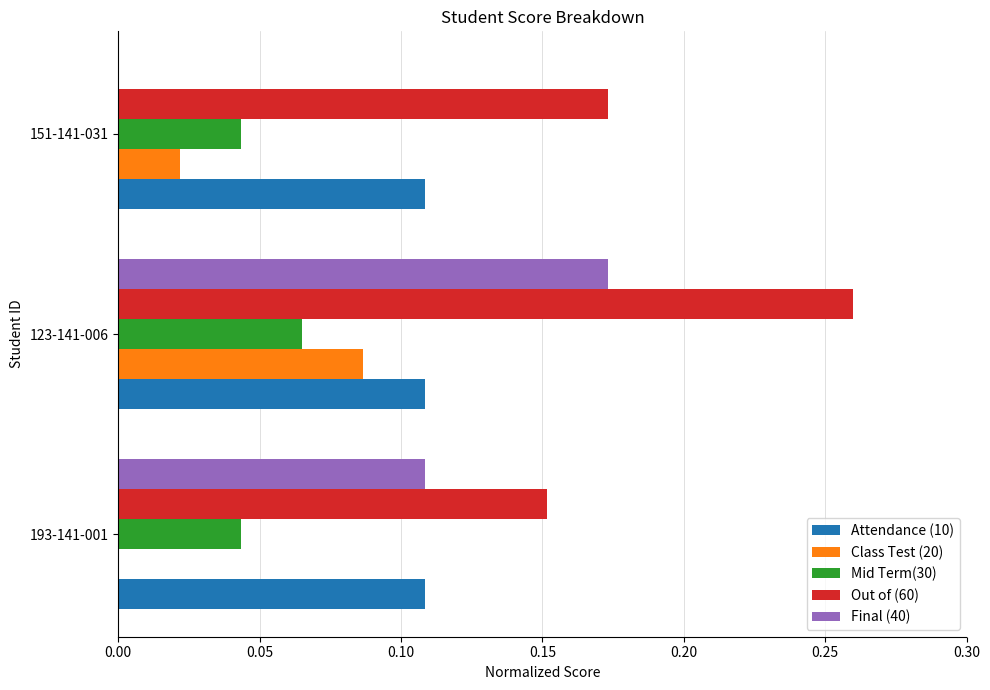

Which category has the highest value in the Final (40) series?

123-141-006